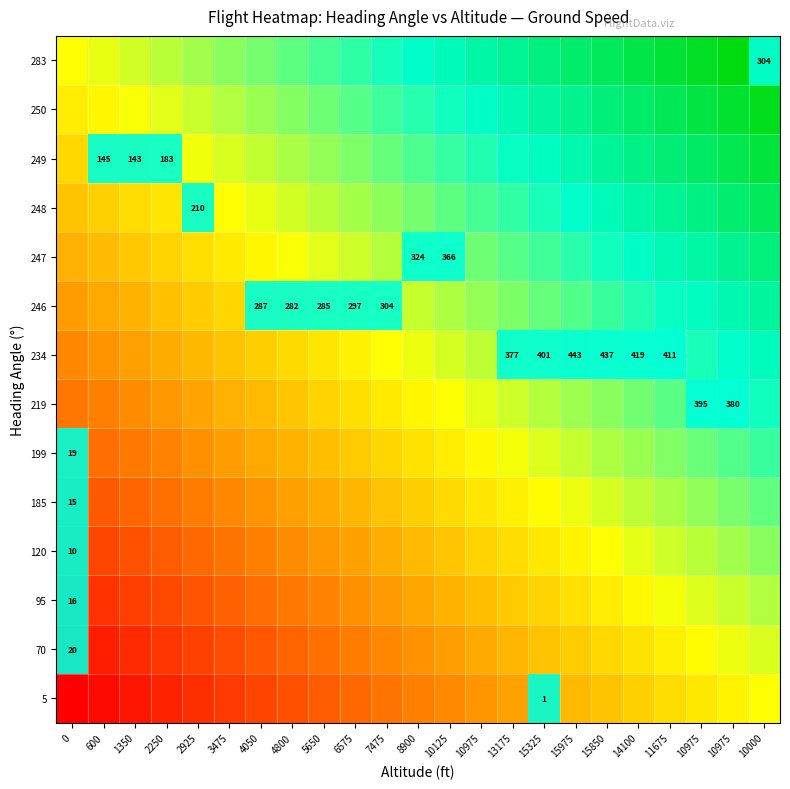

Is the value of 234 at 8900 greater than the value of 250 at 0?

Yes